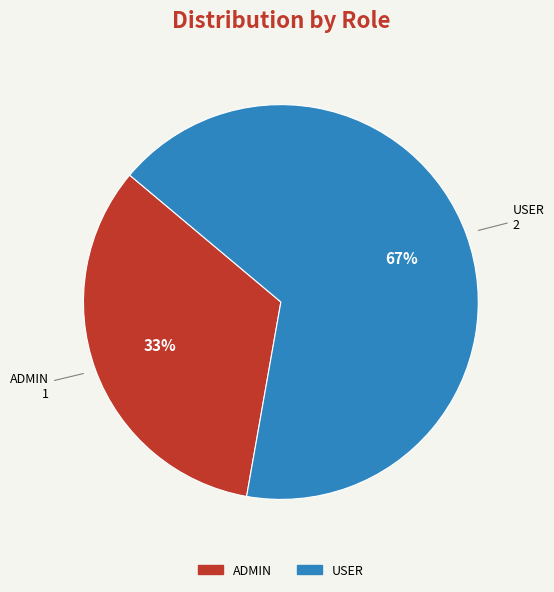

Which slice is the largest?

USER